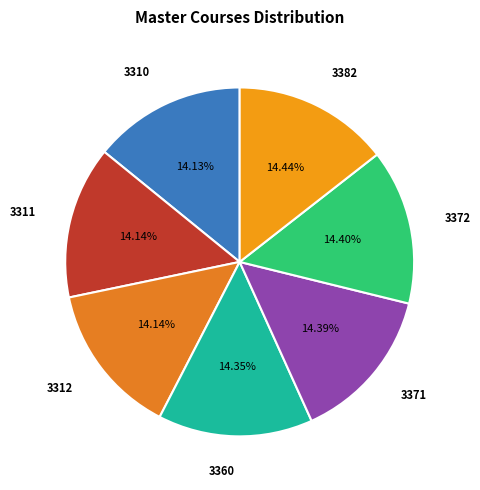

What is the ratio of the value at 3311 to the value at 3371?

1.0